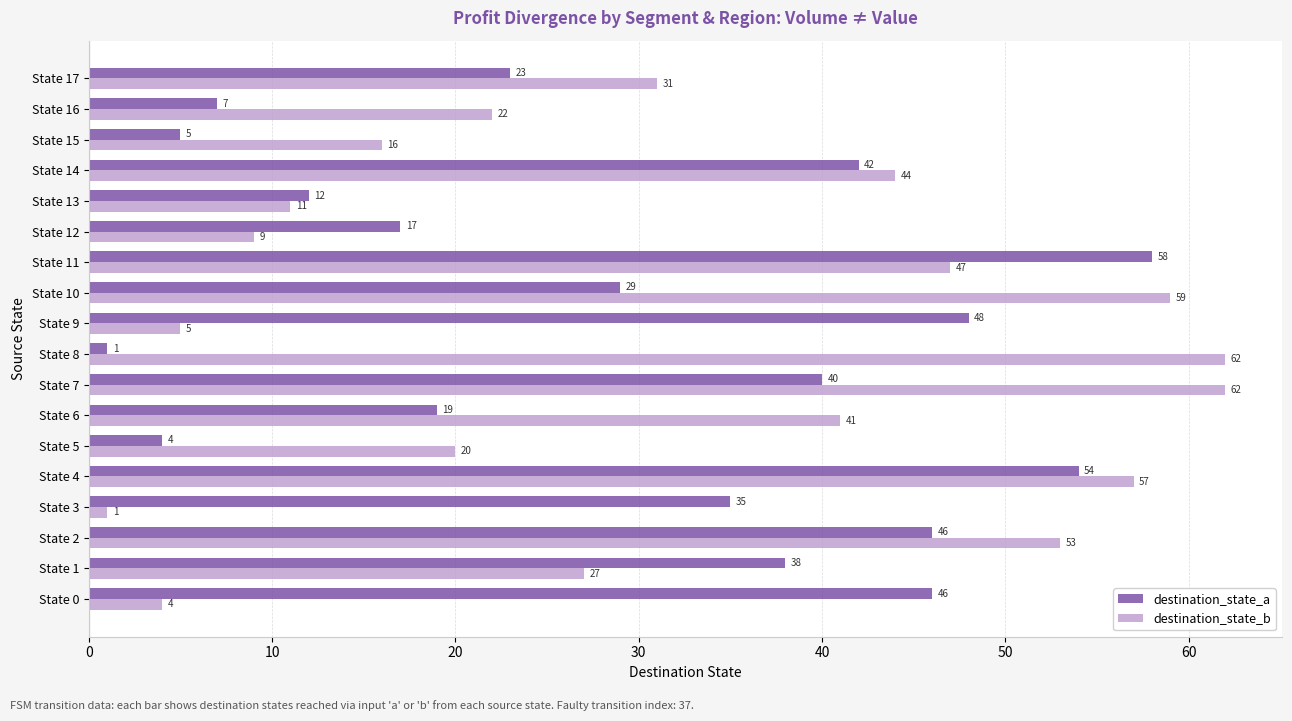

At which label is destination_state_a closest to 29?

State 10